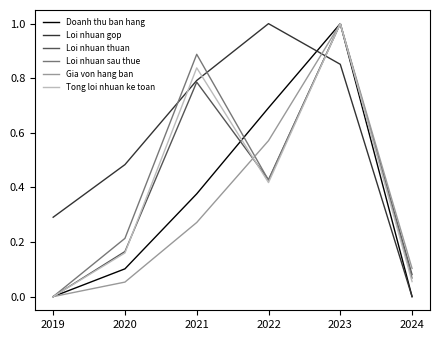

How many times do Loi nhuan gop and Tong loi nhuan ke toan cross each other?

3